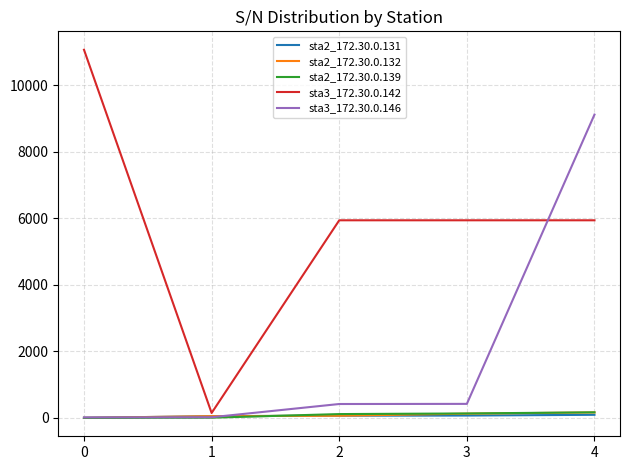

What is the highest value of the sta2_172.30.0.131 series?

92